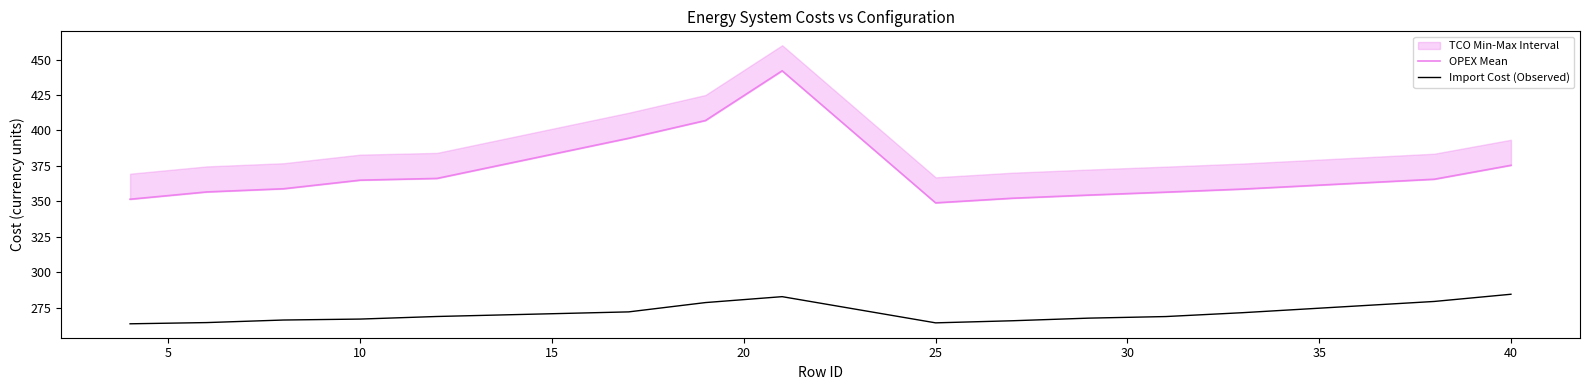

How many categories are shown in the chart?

15